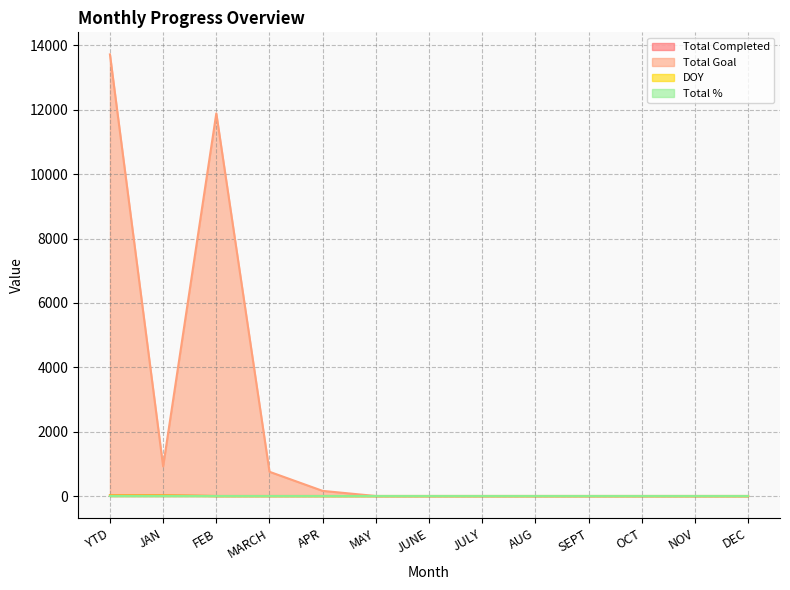

What position from the right is APR?

9